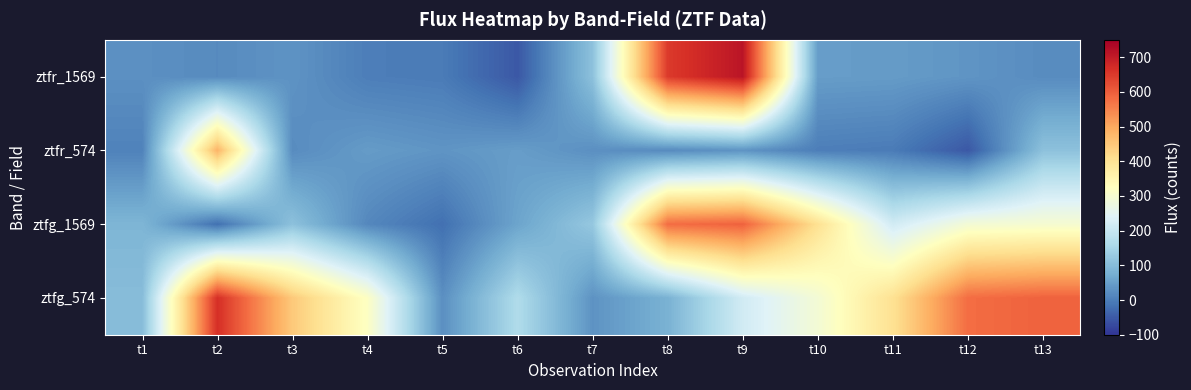

Between t8 and t3, which is larger?

t8